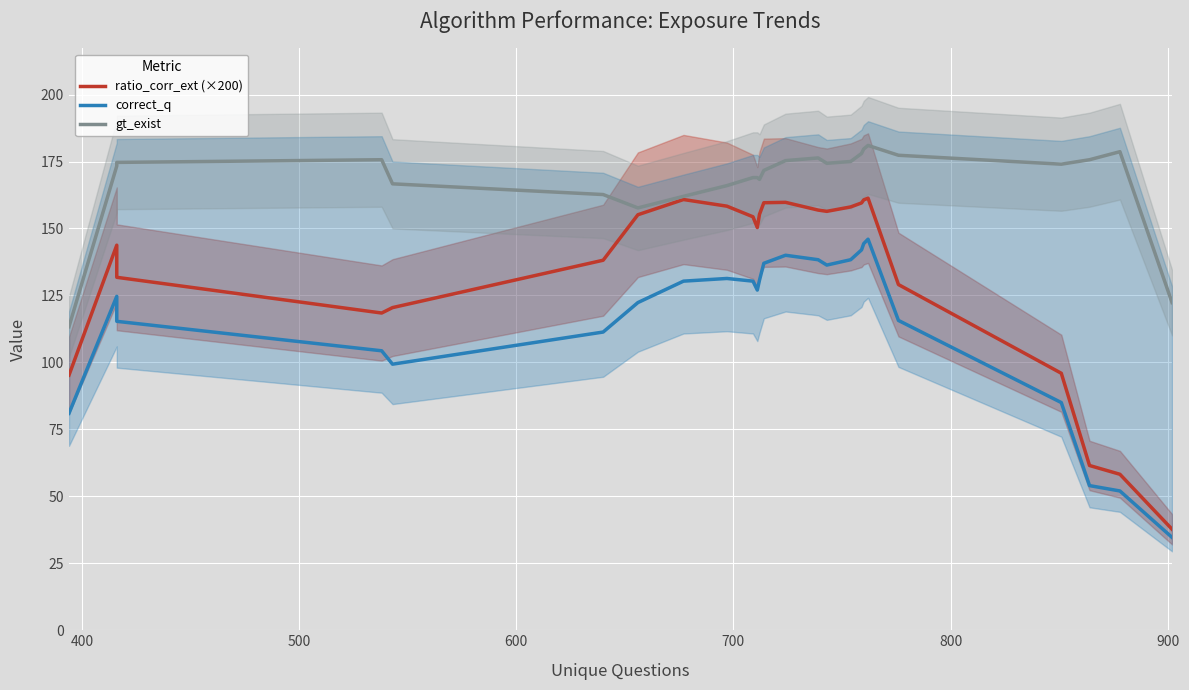

Reading left to right, list all the values displayed in this chart.

ratio_corr_ext (×200): 95.2	143.8	131.8	118.4	120.5	138.1	155.1	160.8	158.3	154.4	150.3	155.3	159.6	159.8	156.9	156.4	158.0	159.5	160.7	161.3	129.1	95.9	61.5	58.2	37.7
correct_q: 81.0	124.7	115.3	104.3	99.3	111.3	122.3	130.3	131.3	130.3	127.0	130.7	137.0	140.0	138.3	136.3	138.3	142.0	144.3	146.0	115.7	85.0	54.0	52.0	34.7
gt_exist: 113.3	173.3	174.7	175.7	166.7	162.7	157.7	162.0	166.0	169.0	169.0	168.3	171.7	175.3	176.3	174.3	175.0	178.0	179.7	181.0	177.3	174.0	175.7	178.7	122.3